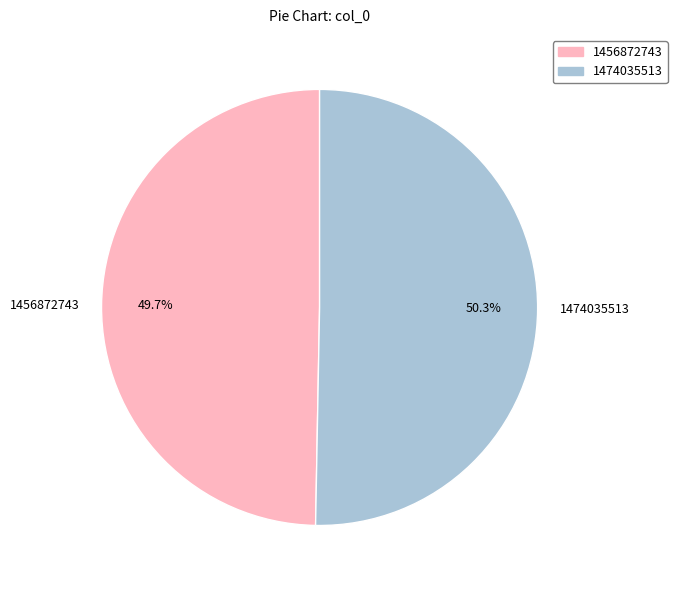

Approximately how many times larger is the value at 1474035513 compared to 1456872743?

1.0